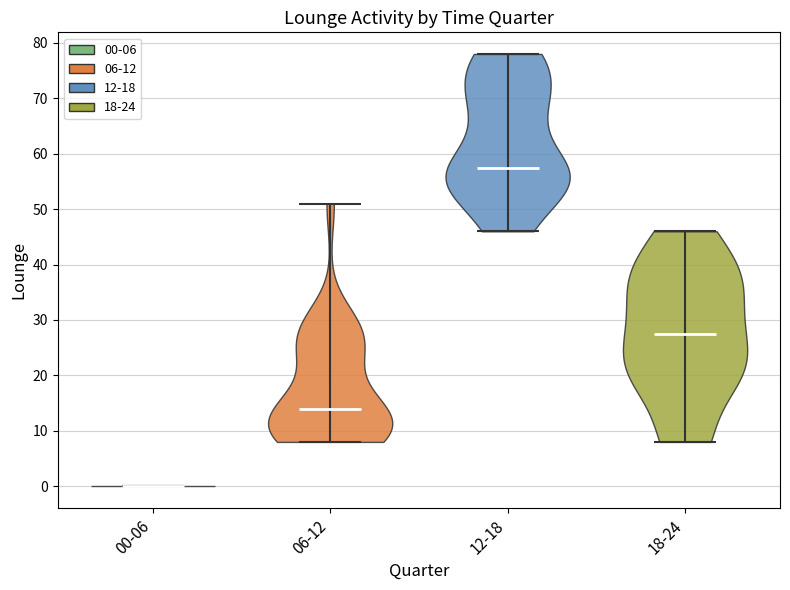

Reading left to right, read every violin against the y-axis: where its median line is, and the lowest and highest points it reaches. The values are not printed on the chart, so give them approximately, as read against the axis.

00-06: median line 0, lowest point 0, highest point 0
06-12: median line 14, lowest point 8, highest point 51
12-18: median line 58, lowest point 46, highest point 78
18-24: median line 28, lowest point 8, highest point 46